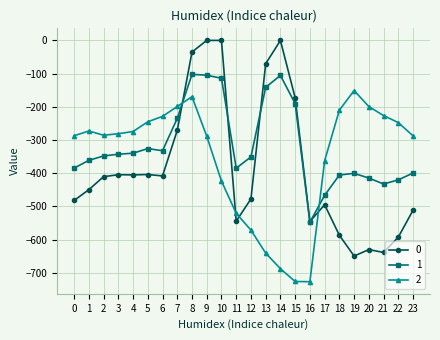

What is the value of the 2 point at the 17th from the left?

-726.6